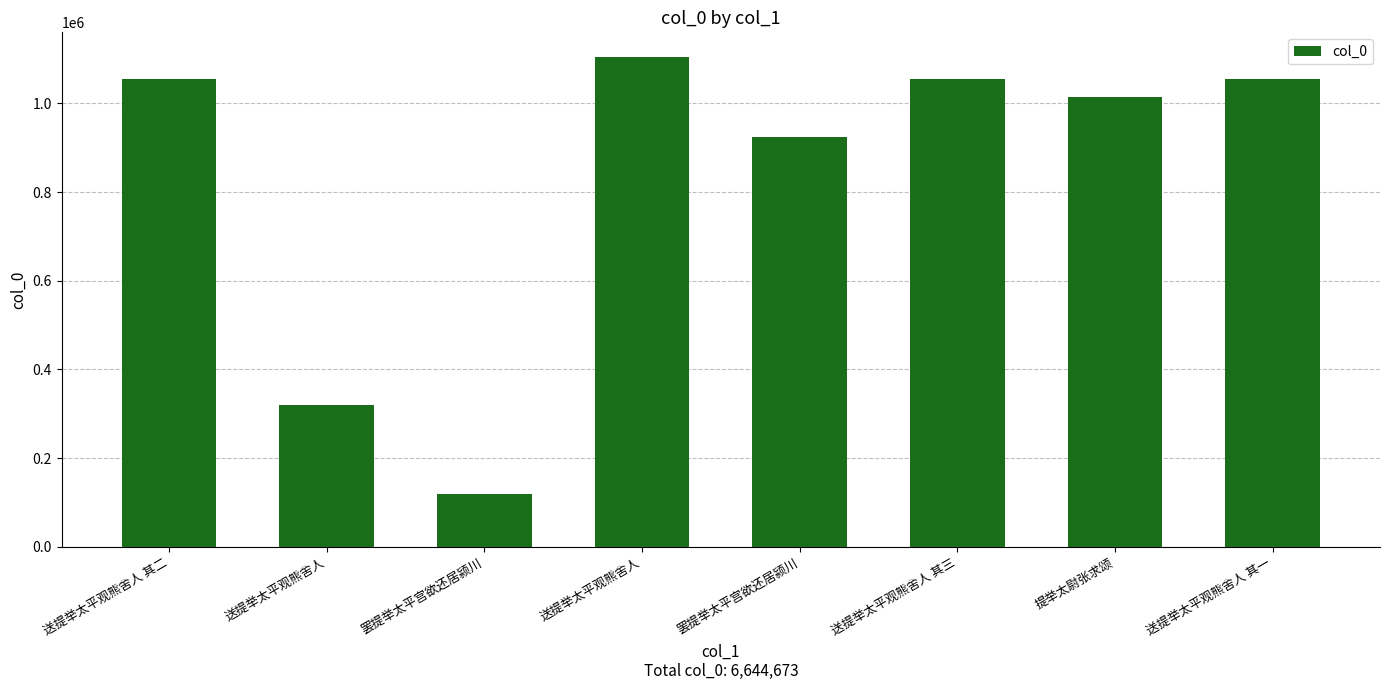

Approximately how many times larger is the value at 送提举太平观熊舍人 其二 compared to 送提举太平观熊舍人 其一?

1.0